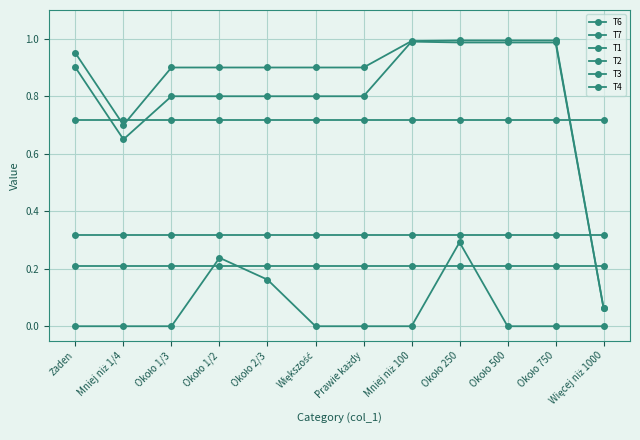

Is this an area chart (filled region under the line)?

No